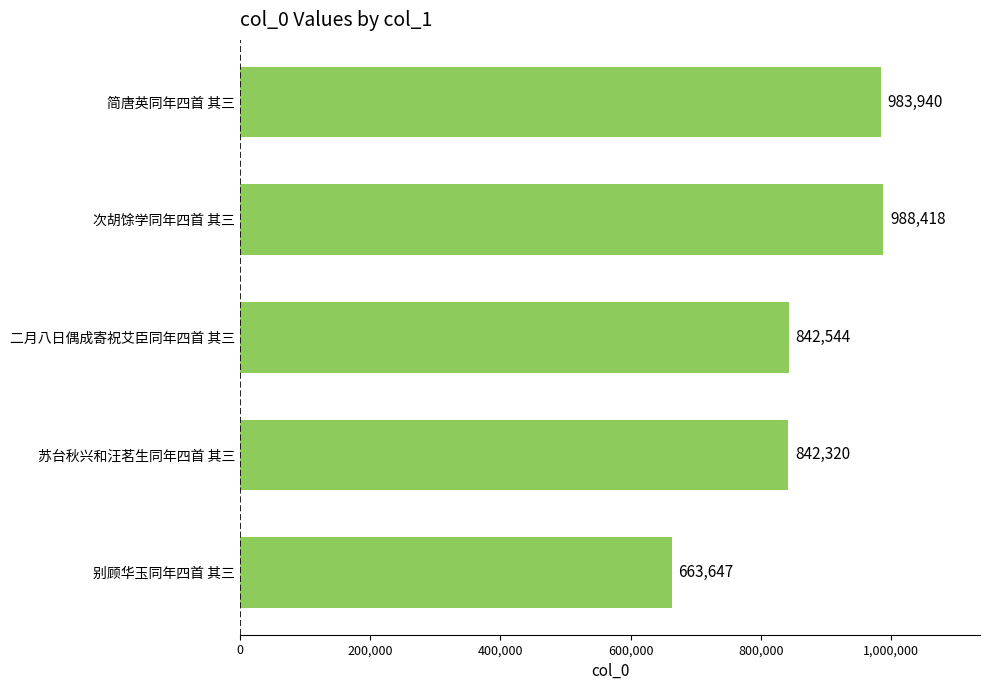

Which has a higher value, 二月八日偶成寄祝艾臣同年四首 其三 or 苏台秋兴和汪茗生同年四首 其三?

二月八日偶成寄祝艾臣同年四首 其三